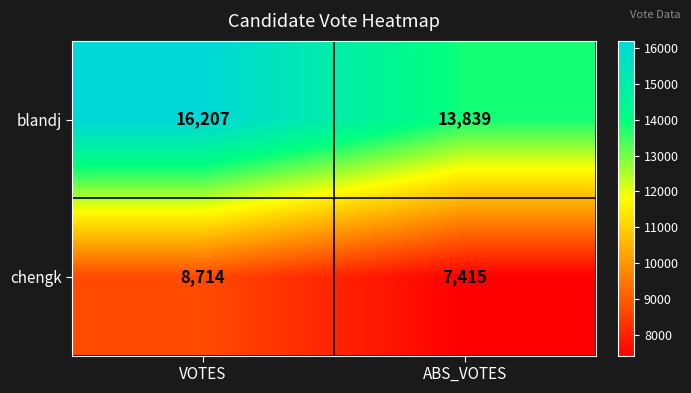

Which category has the lowest value across all series?

ABS_VOTES